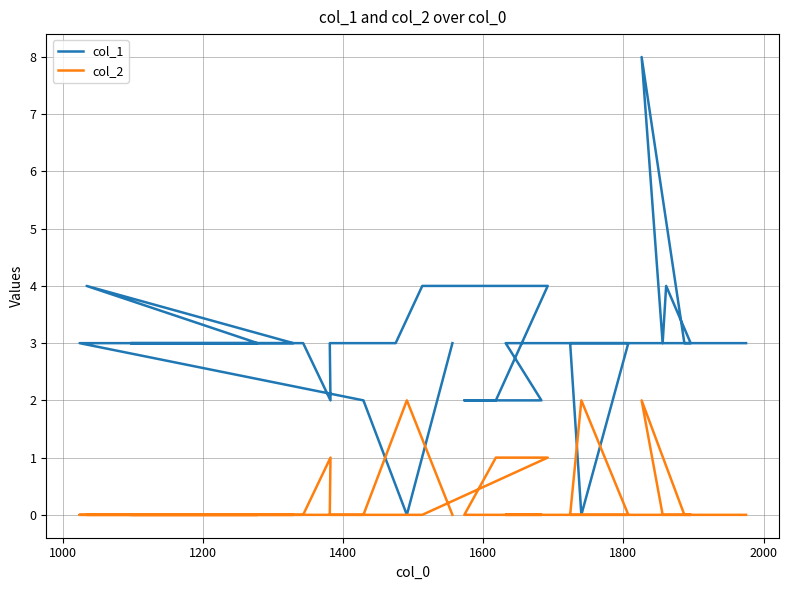

Count the col_2 values in the range 0 to 1.

30